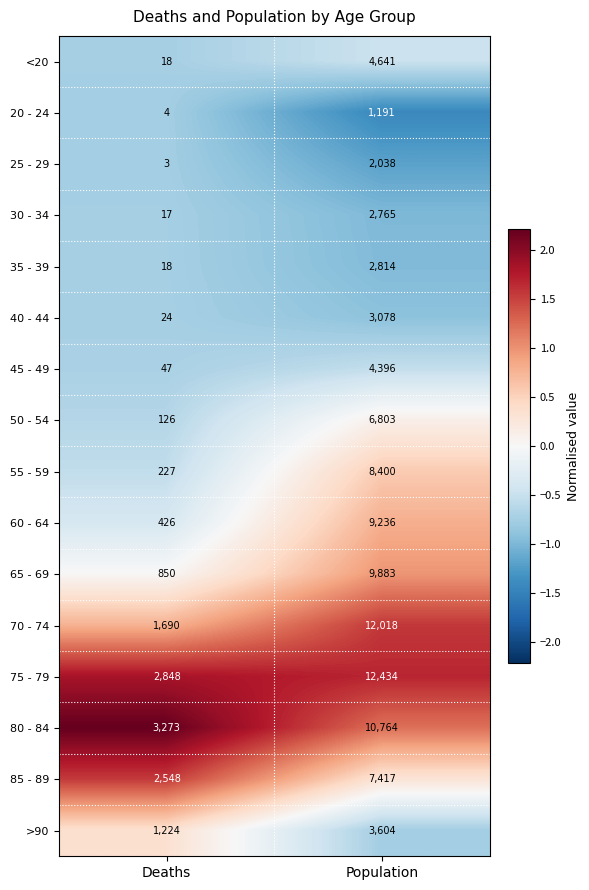

The value of >90 at Population is 6050. True or false?

False